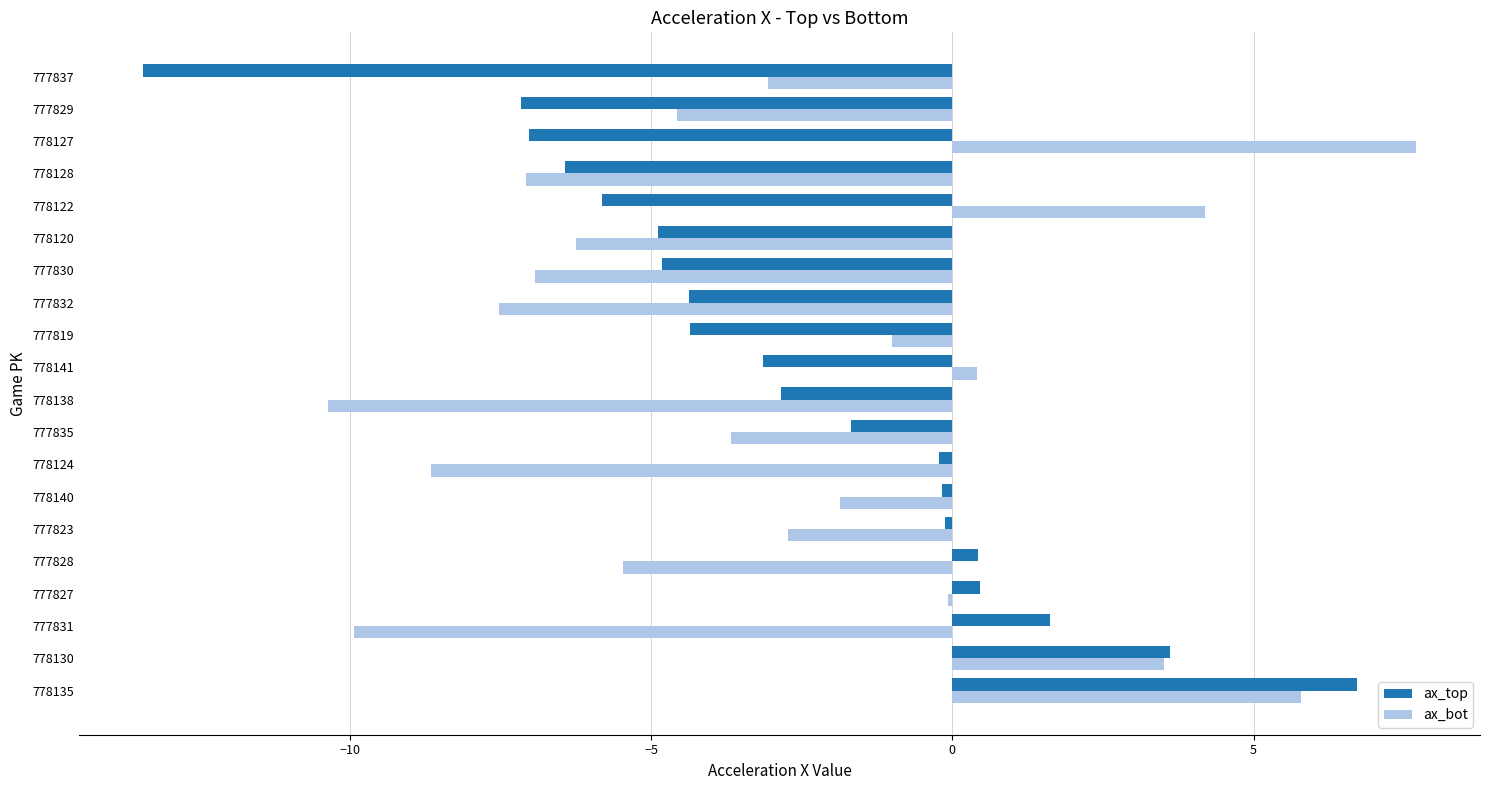

Which series has the largest range (max minus min)?

ax_top